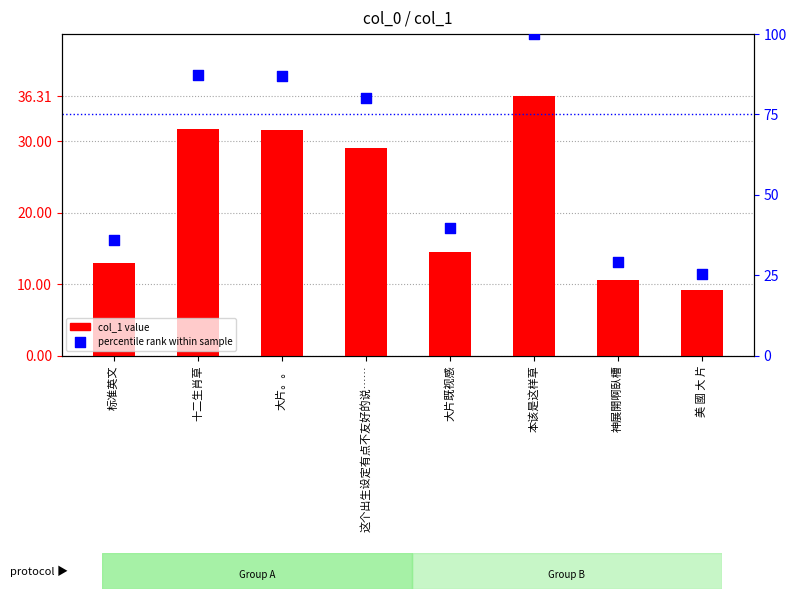

What are all the series names shown in the legend?

col_1 value, percentile rank within sample